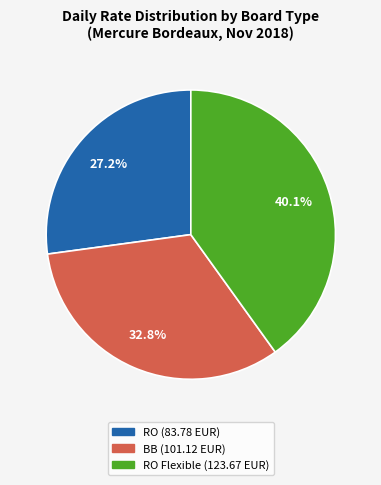

Is there any slice that represents more than half of the pie?

No